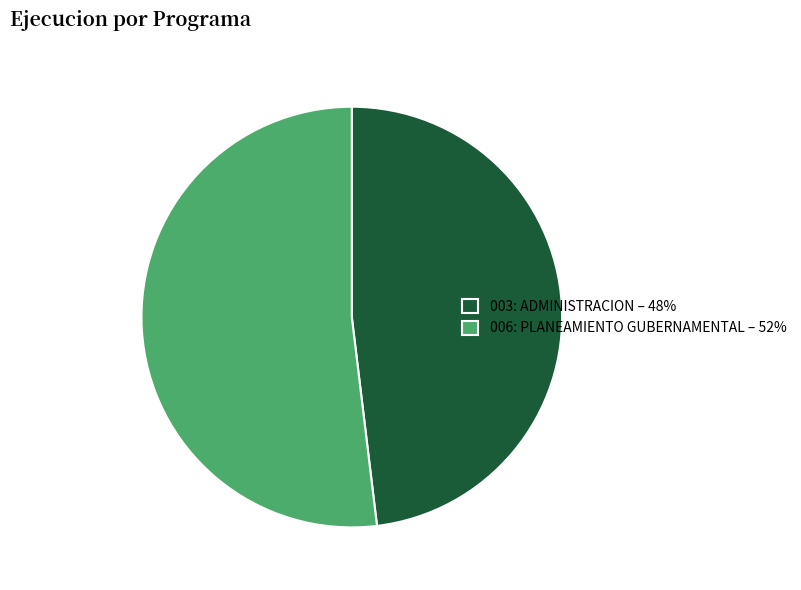

Do 003: ADMINISTRACION and 006: PLANEAMIENTO GUBERNAMENTAL together represent more than half of the pie?

Yes